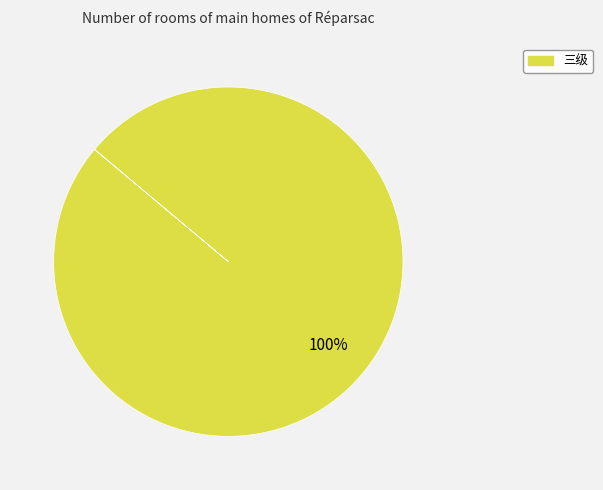

Is there any slice that represents more than half of the pie?

Yes